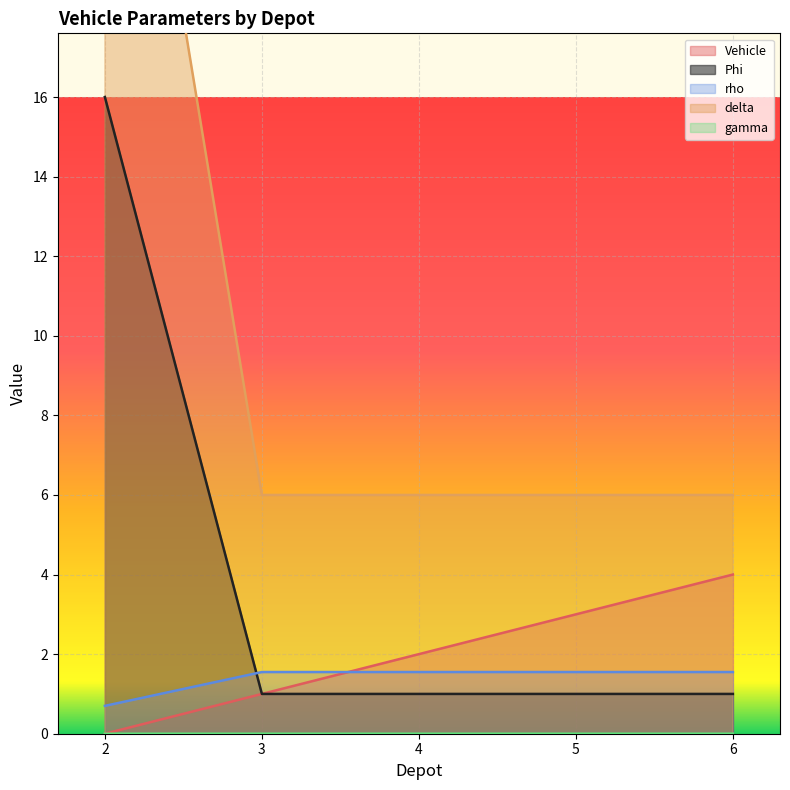

True or false: gamma has more than 0 interior local peaks.

False